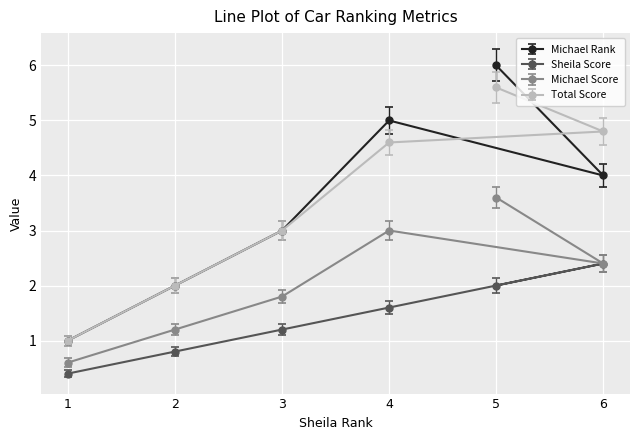

The Total Score series shows 4.8 at 6. True or false?

True